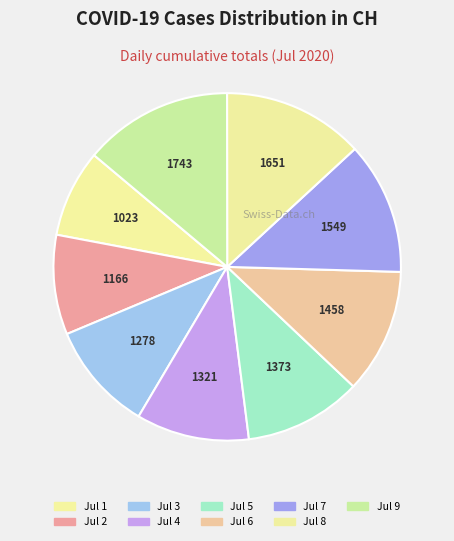

Count the number of slices in the pie.

9